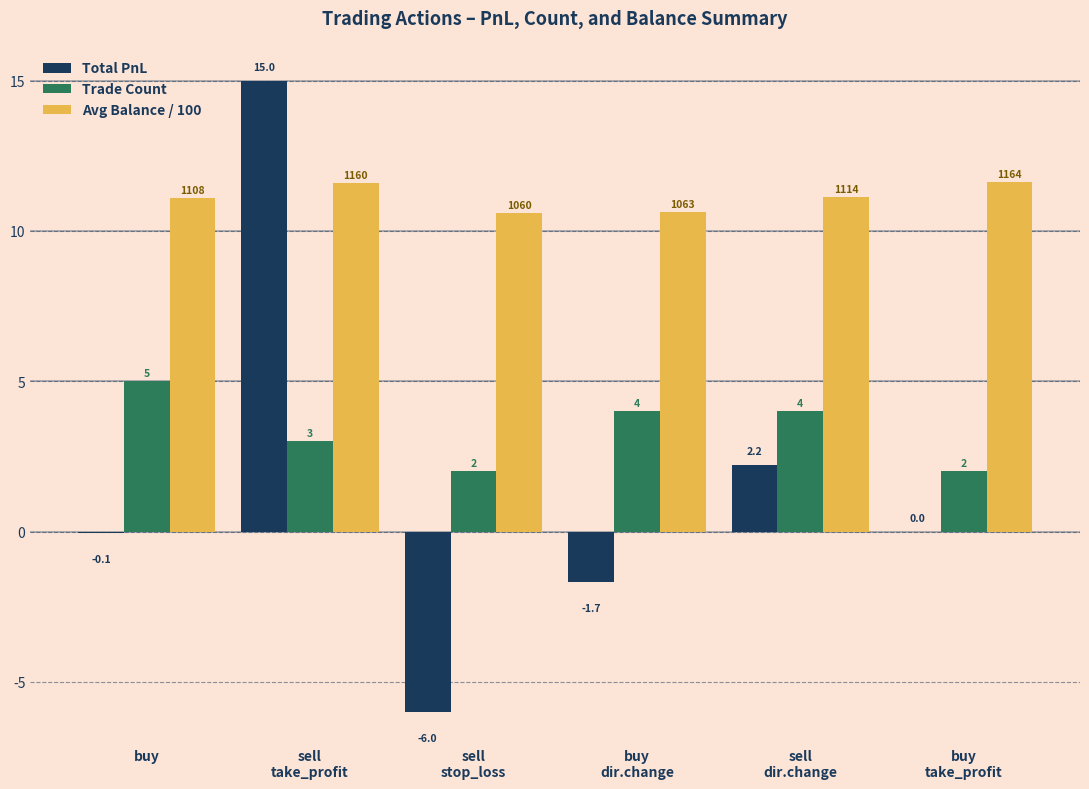

Where is Total PnL nearest to the value 4?

sell
dir.change